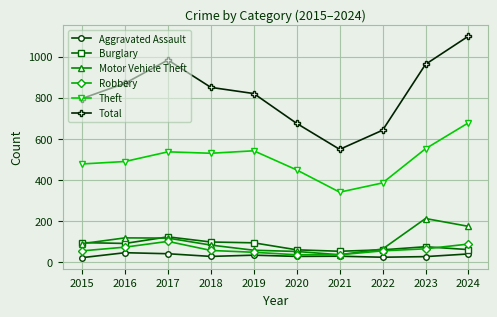

Which series changed the most between 2015 and 2023?

Total